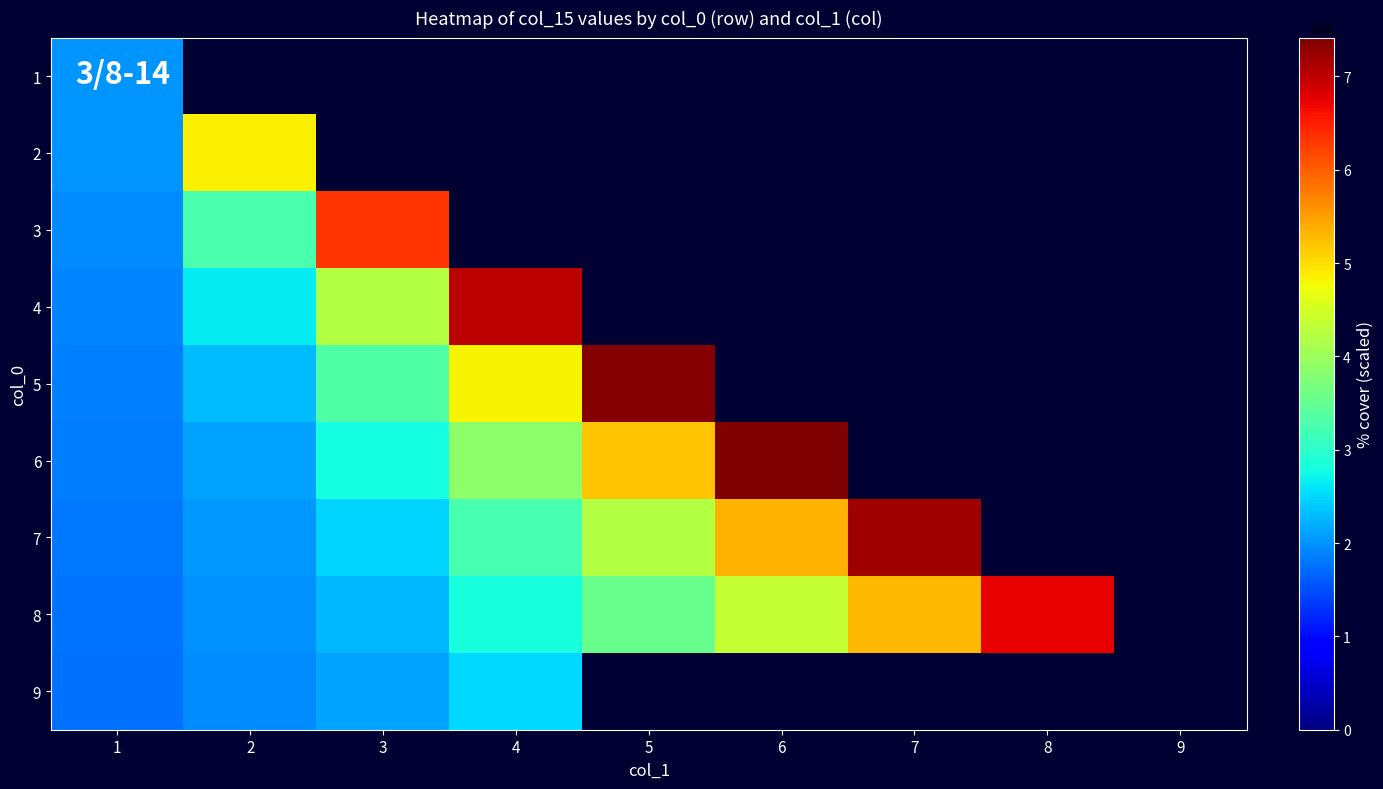

Which series has the widest spread of values?

6